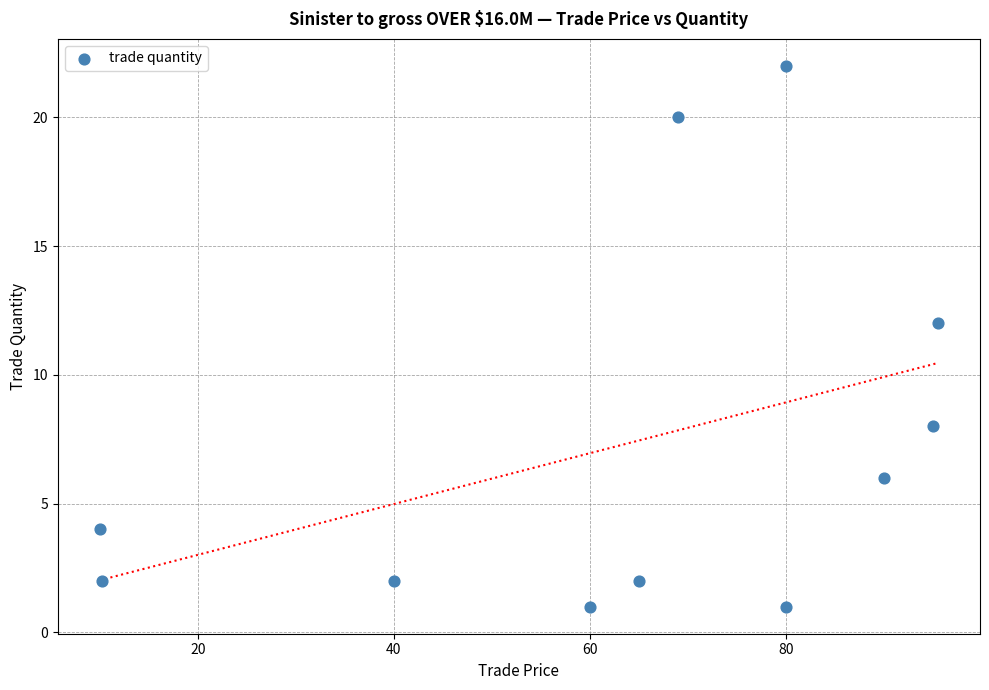

What is the average Y value?

7